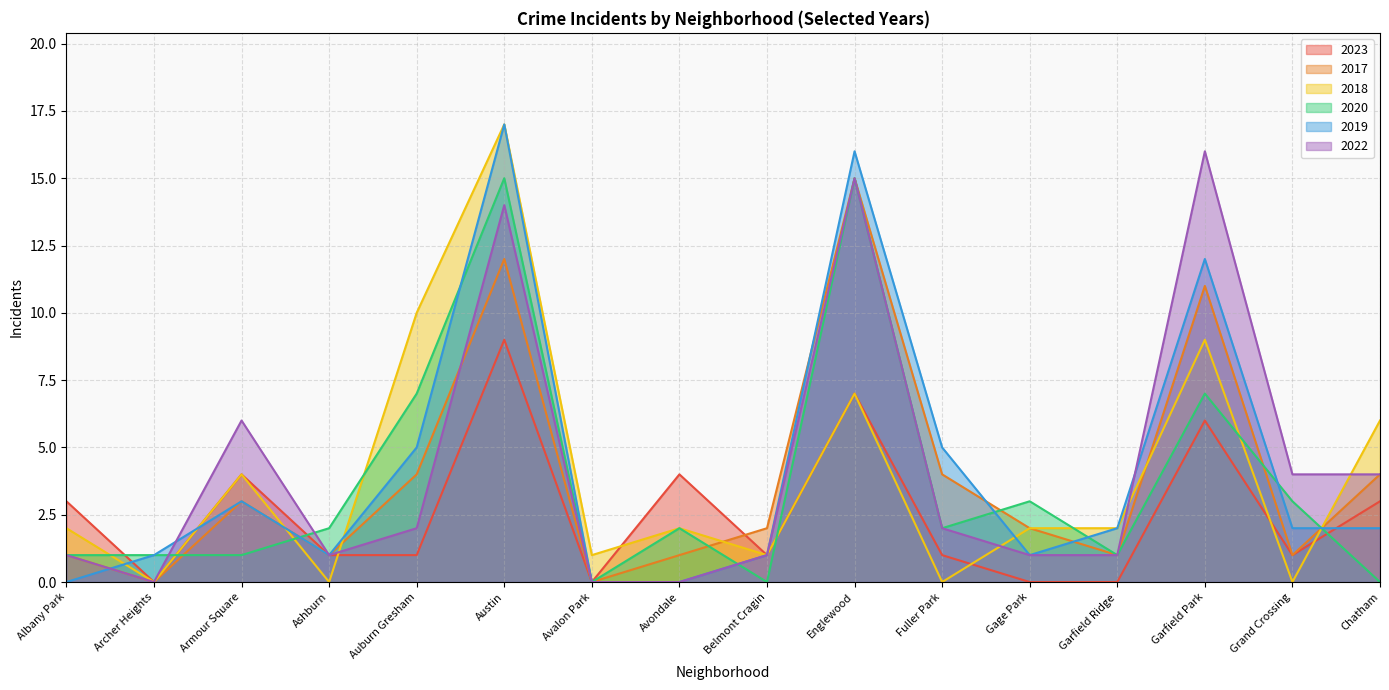

What is the difference between the maximum and minimum values in the 2018 series?

17